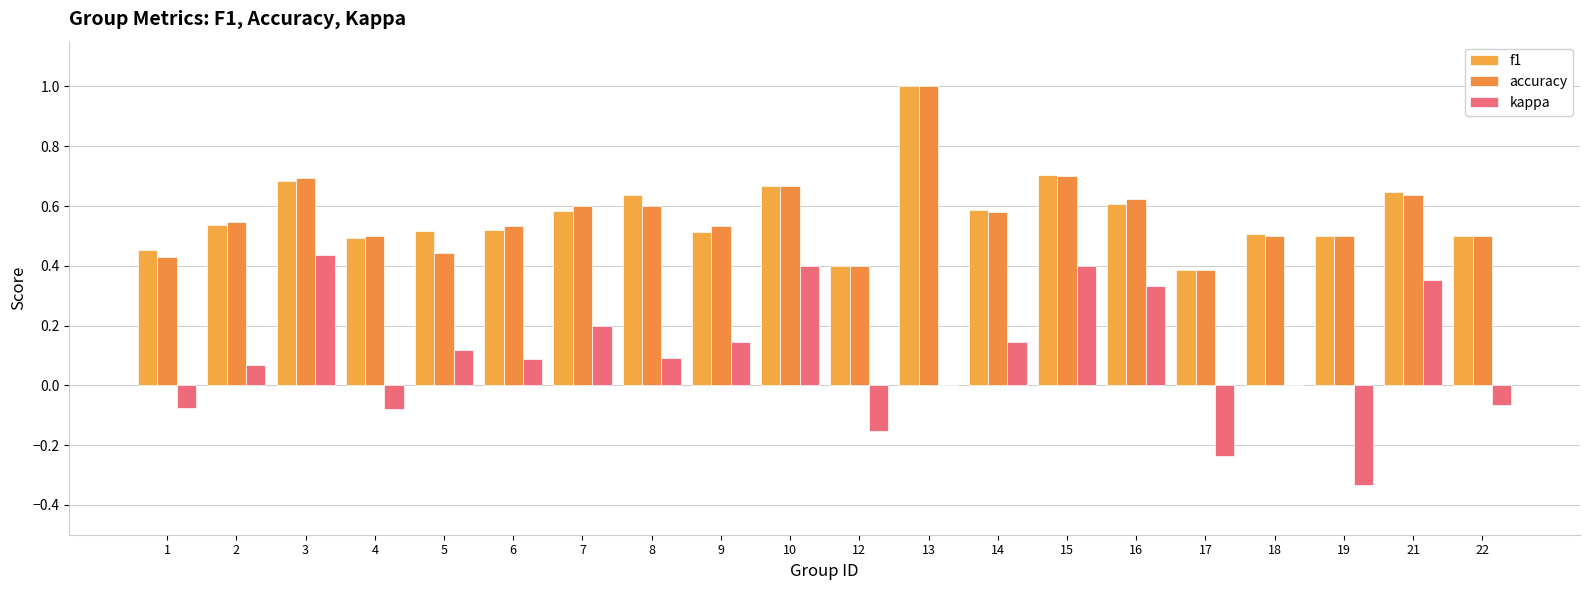

Are the bars horizontal?

No